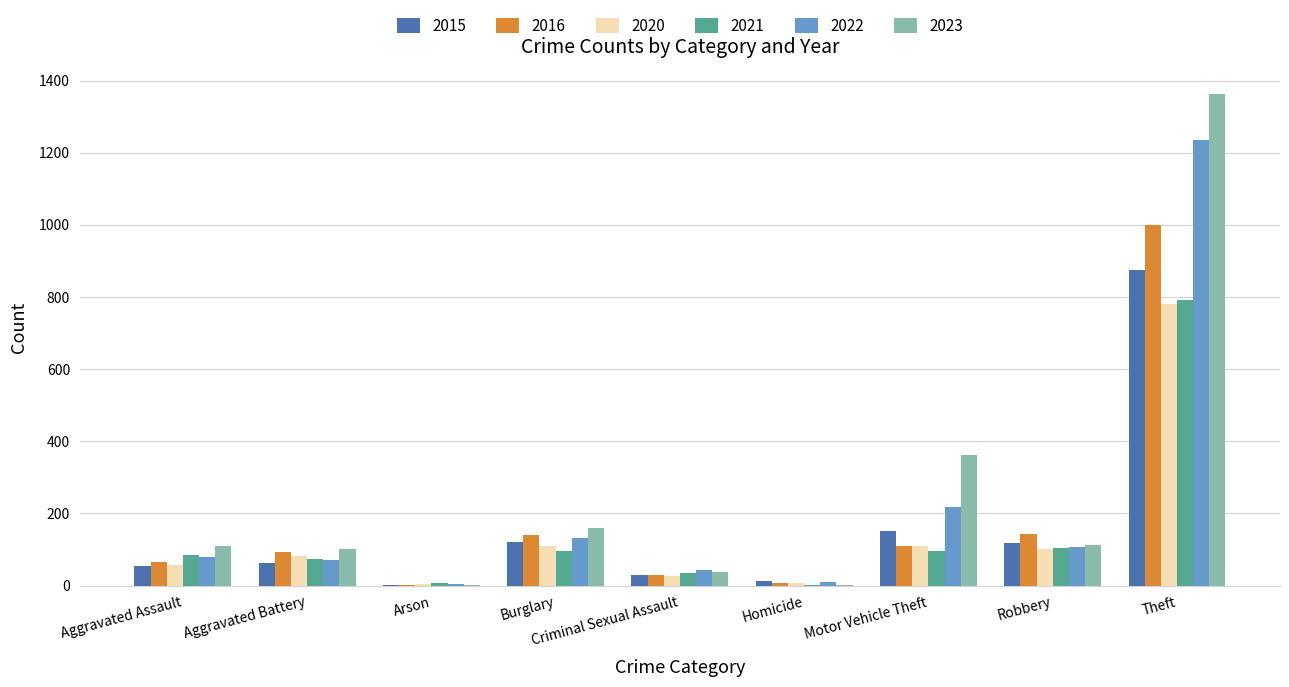

At which category does the chart reach its peak across all series?

Theft